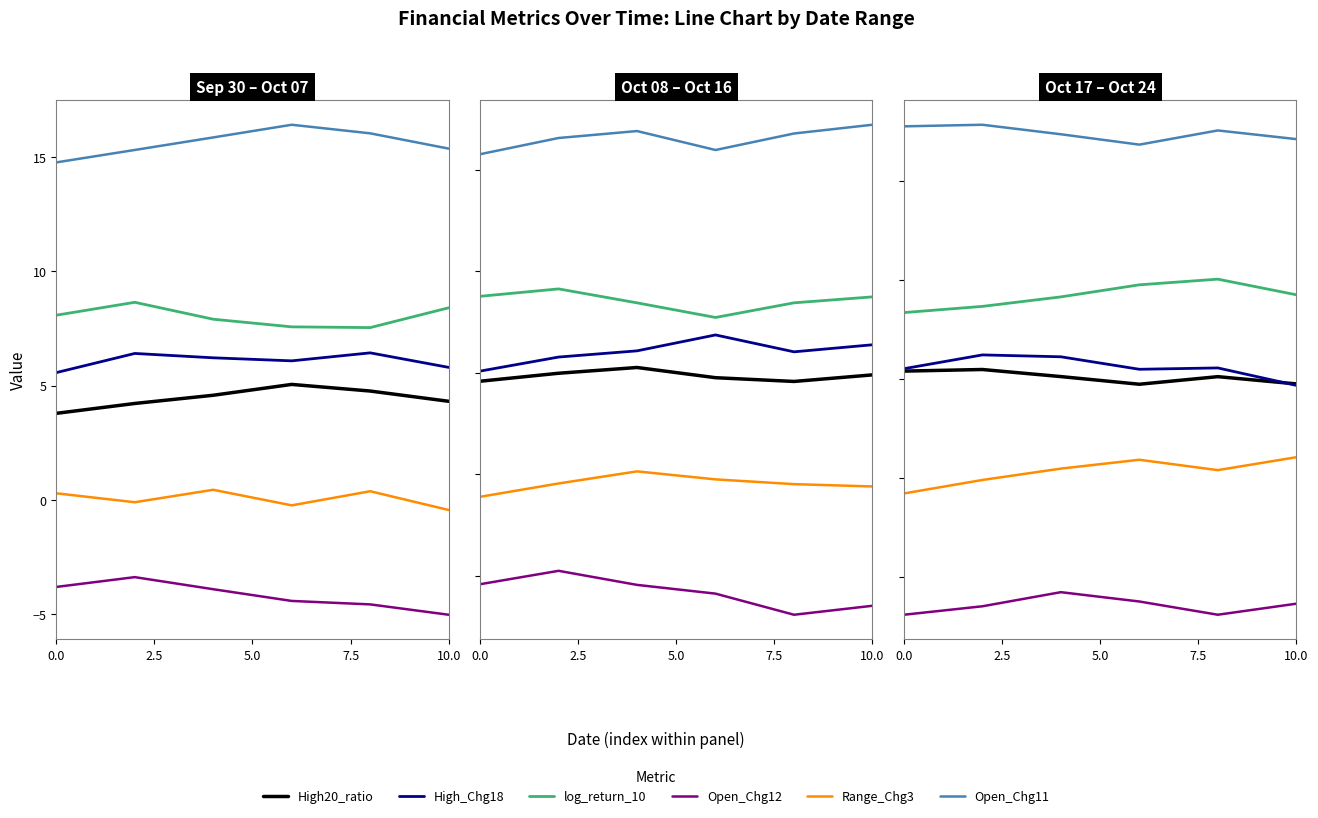

True or false: Open_Chg11 has more than 1 points higher than both neighbors.

True